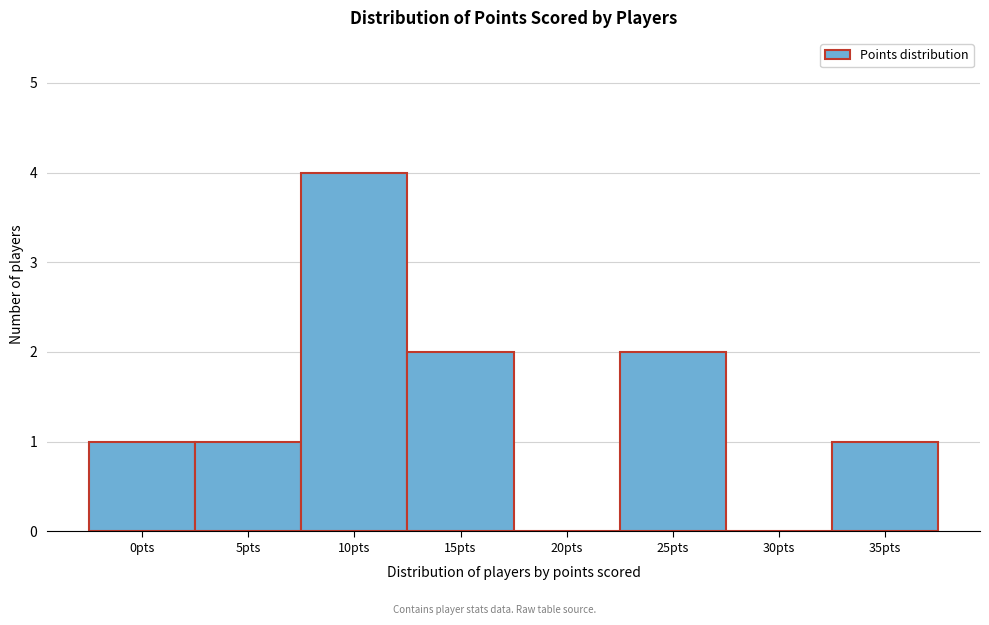

Reading right to left, transcribe all the data shown in this chart.

35pts=1	30pts=0	25pts=2	20pts=0	15pts=2	10pts=4	5pts=1	0pts=1